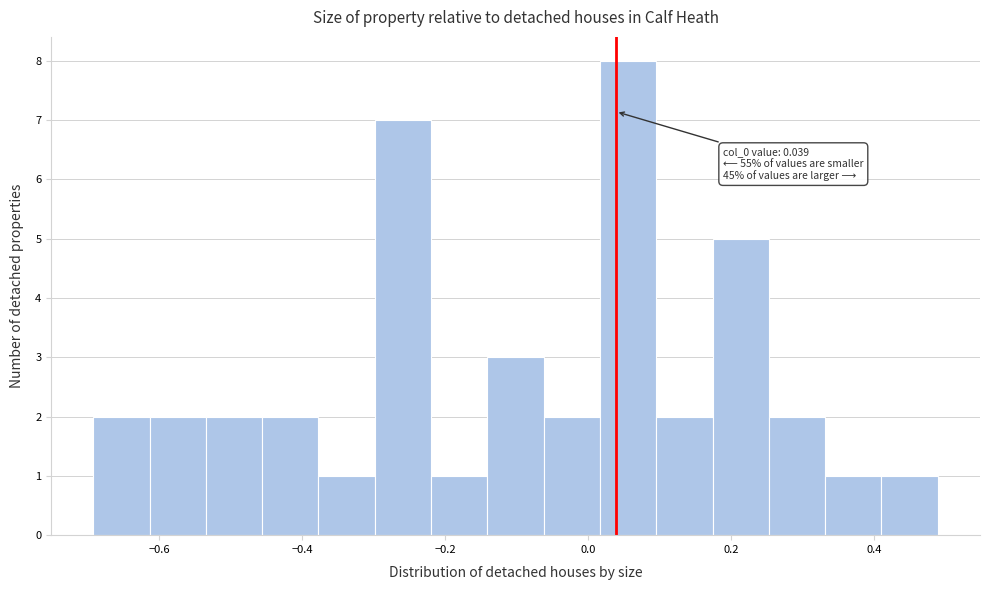

Read against the x-axis, roughly where is the centre of the tallest bar?

0.06